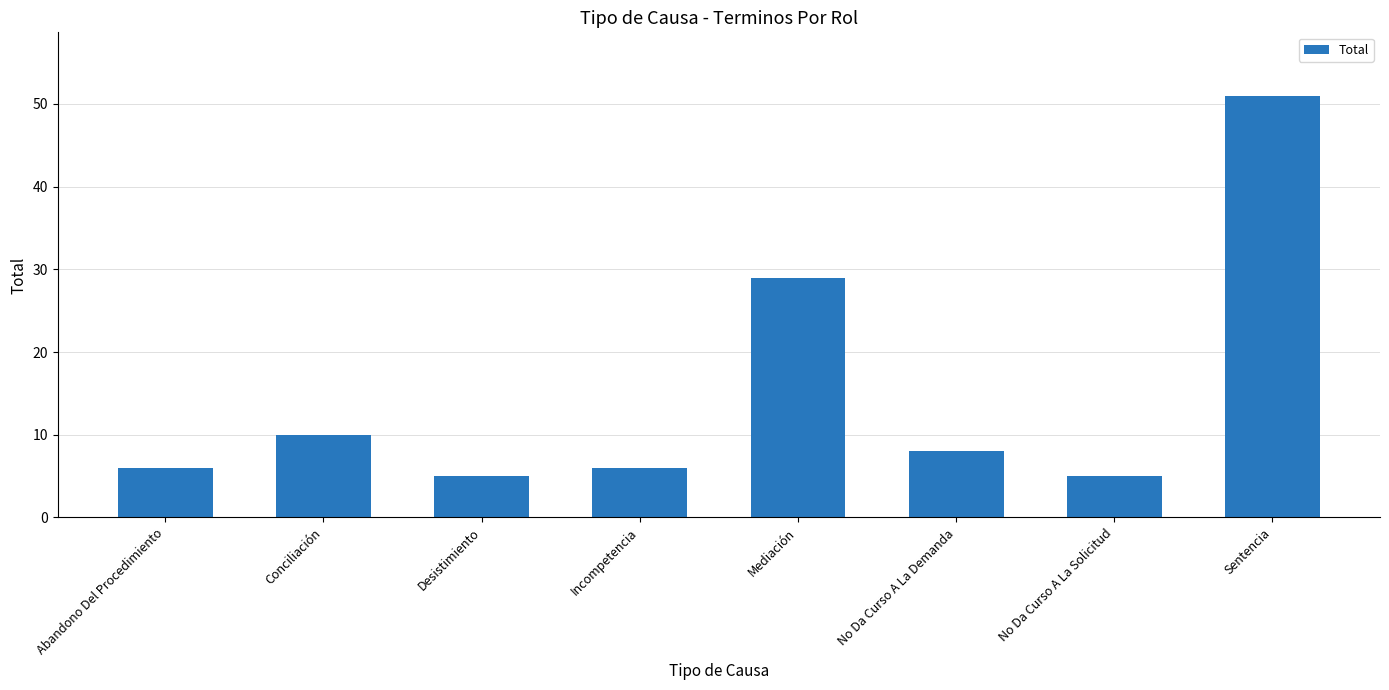

What is the ratio of the value at No Da Curso A La Demanda to the value at Mediación?

0.3